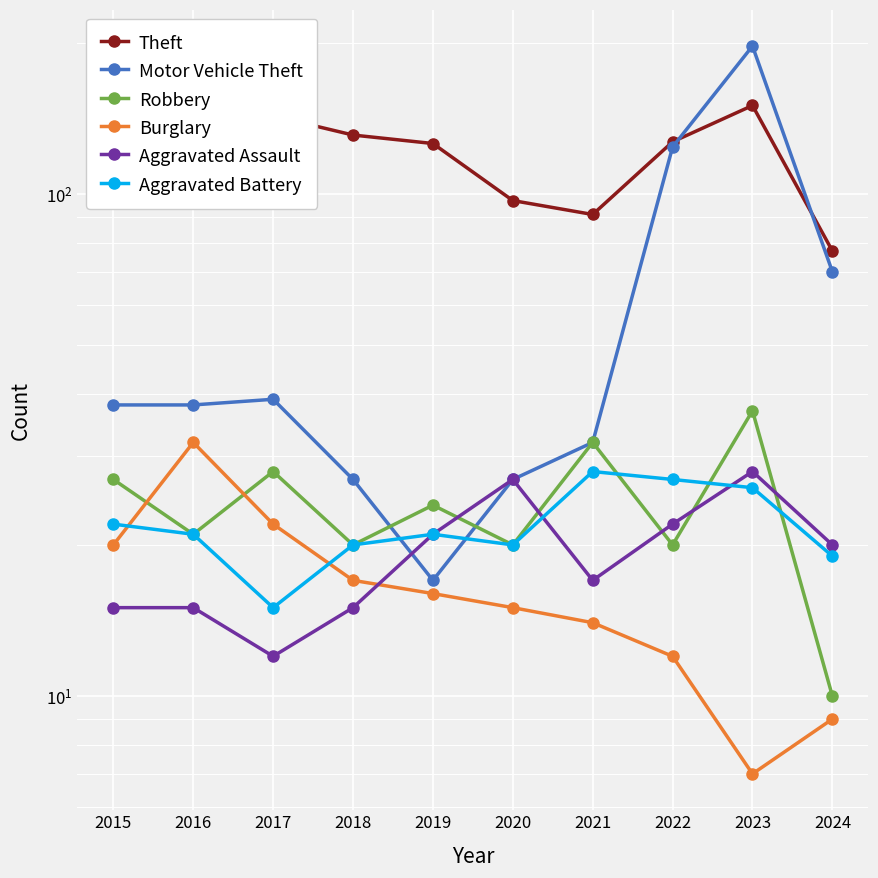

What is the value of the Motor Vehicle Theft point at the 8th from the left?

124